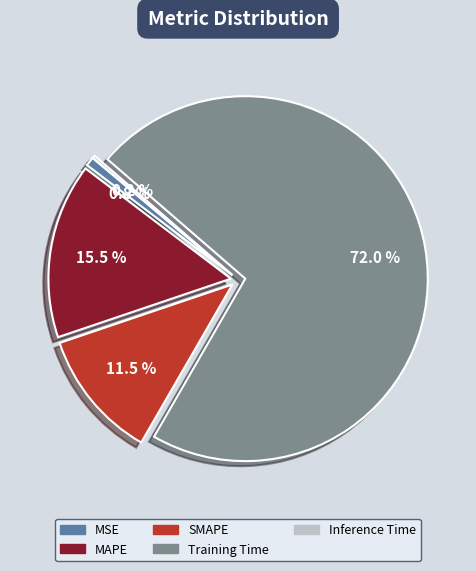

Do MSE and MAPE together represent more than half of the pie?

No